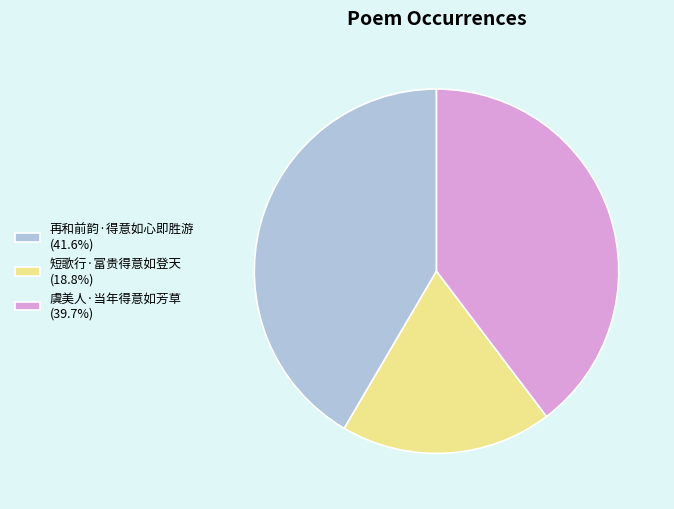

Is there any slice that represents more than half of the pie?

No